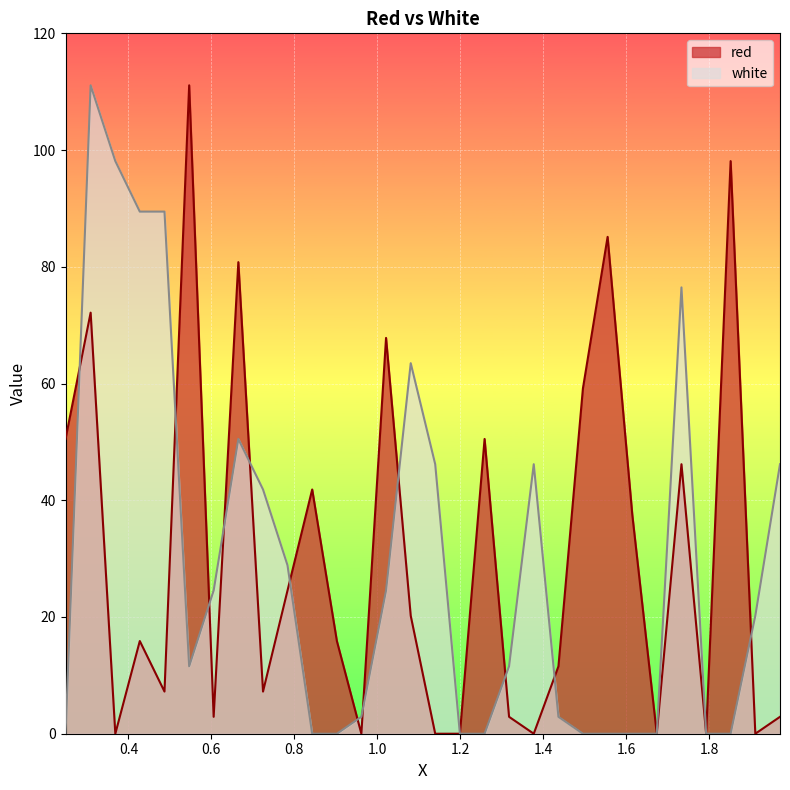

In red, how many points are higher than both neighbors (excluding endpoints)?

10